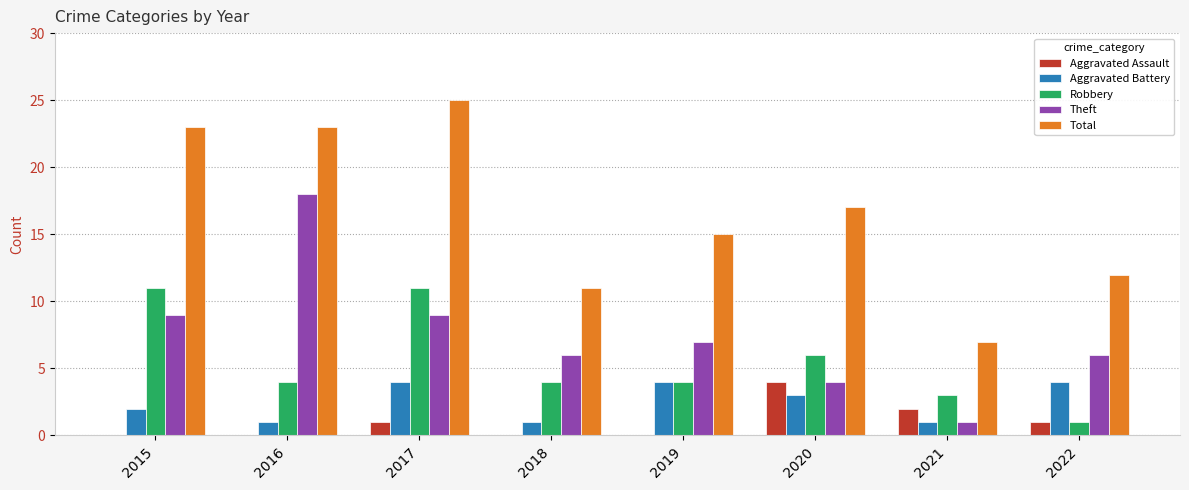

Is it true that Total equals 13 at 2015?

False